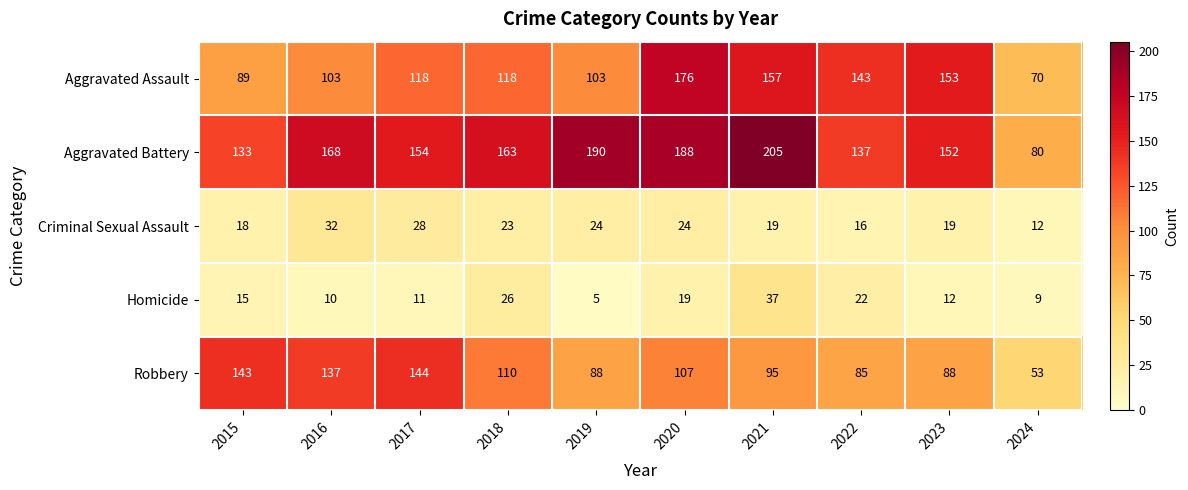

Which category has the lowest value across all series?

2019